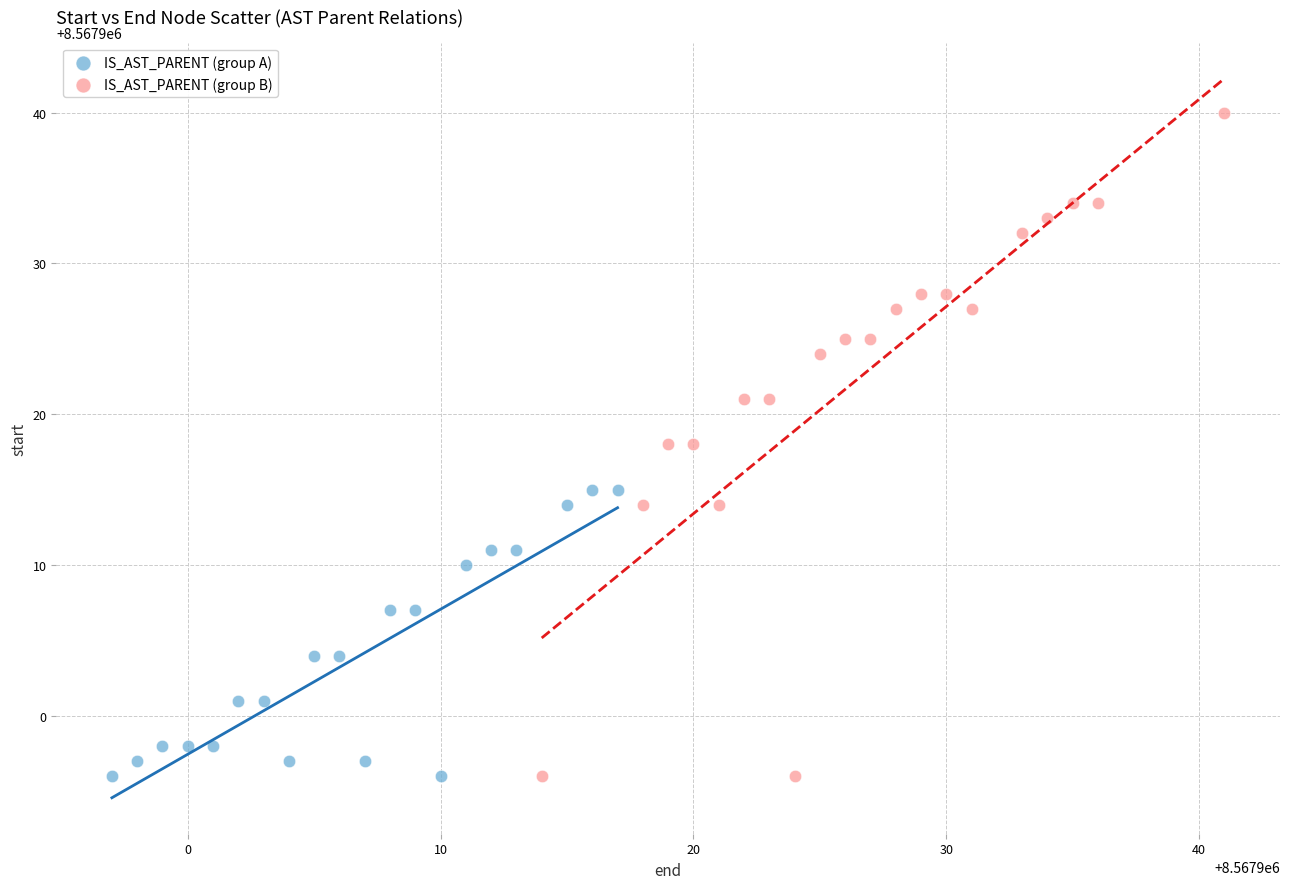

What are all the series names shown in the legend?

IS_AST_PARENT (group A), IS_AST_PARENT (group B)